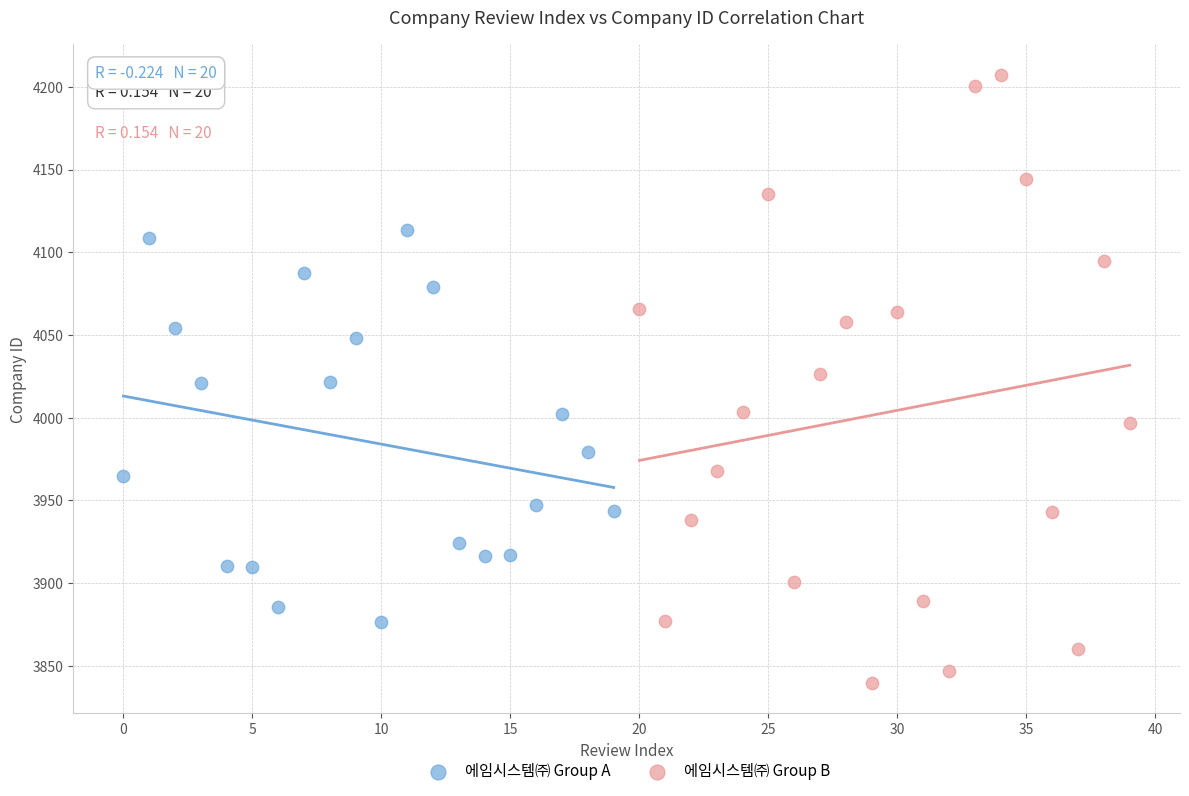

Which series contains the lowest Y value?

에임시스템㈜ Group B